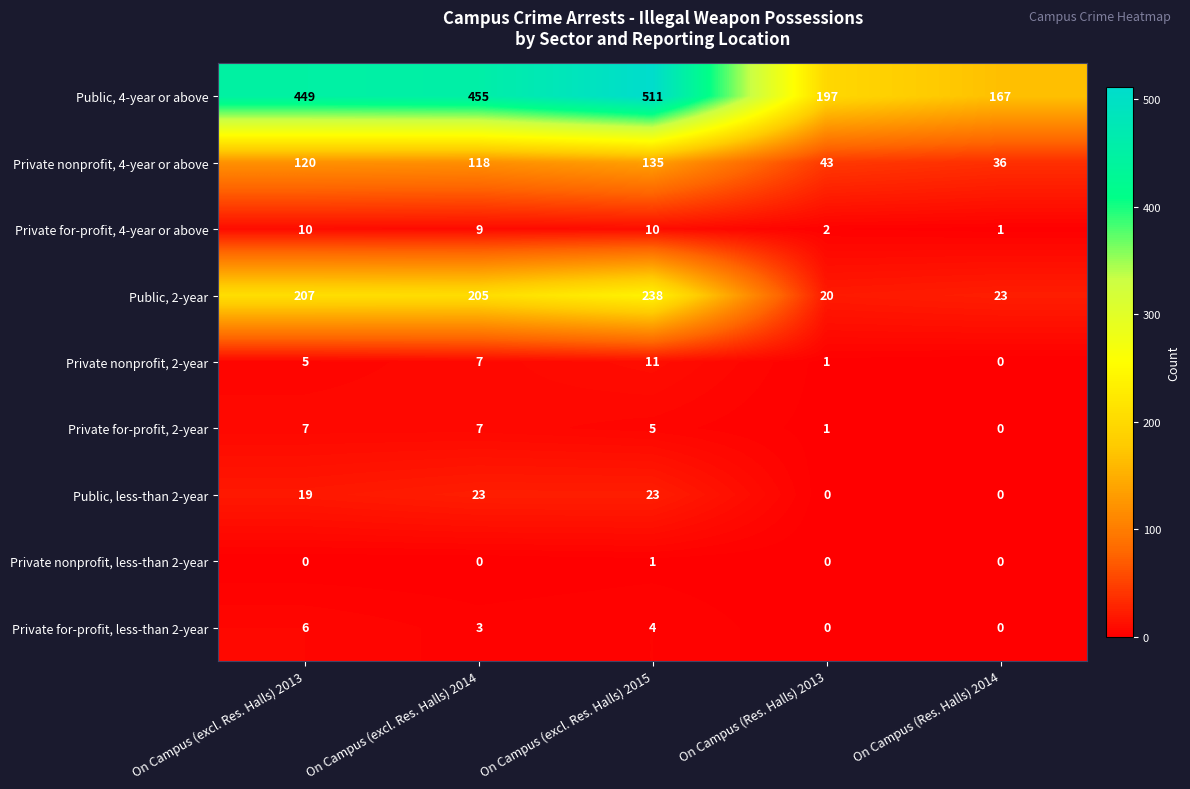

At which label does Private for-profit, 2-year first exceed 5?

On Campus (excl. Res. Halls) 2013